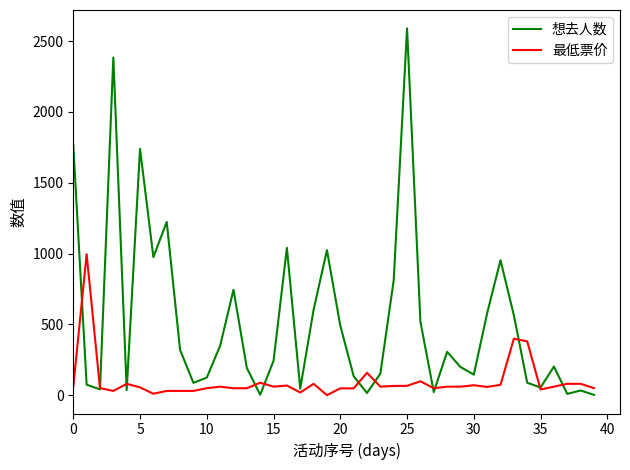

True or false: 最低票价 has more than 2 interior local peaks.

True